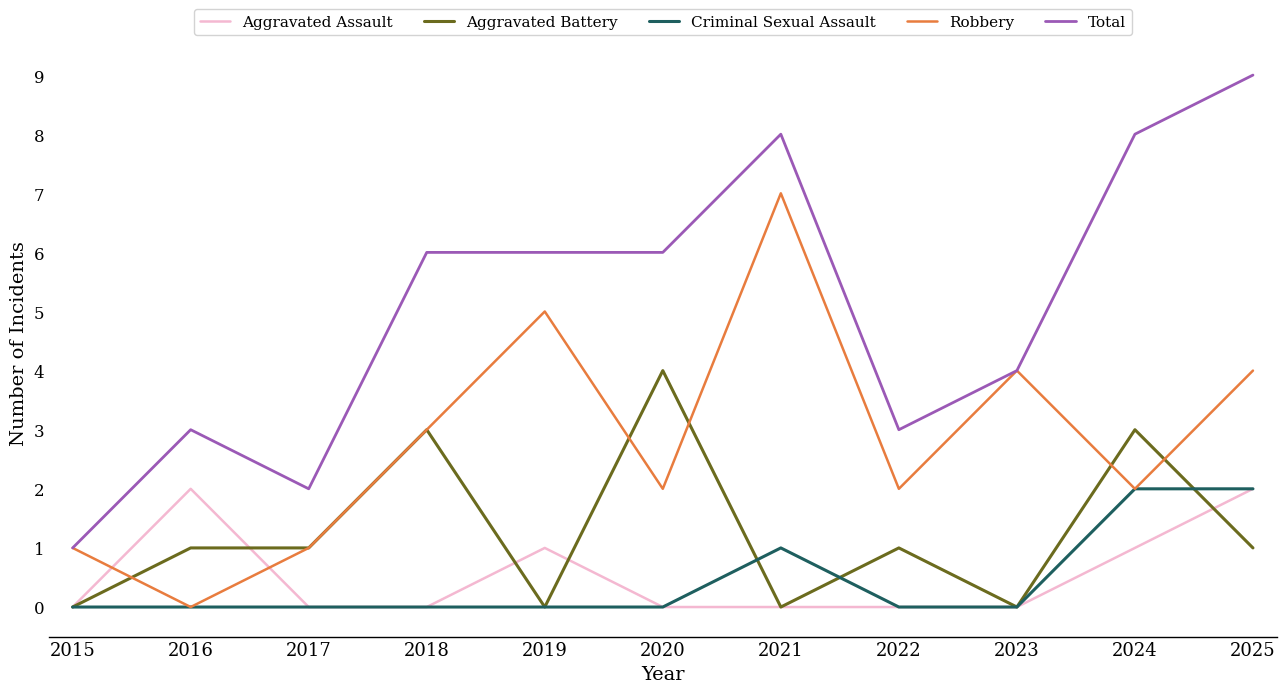

True or false: Aggravated Battery and Robbery intersect in this chart.

True